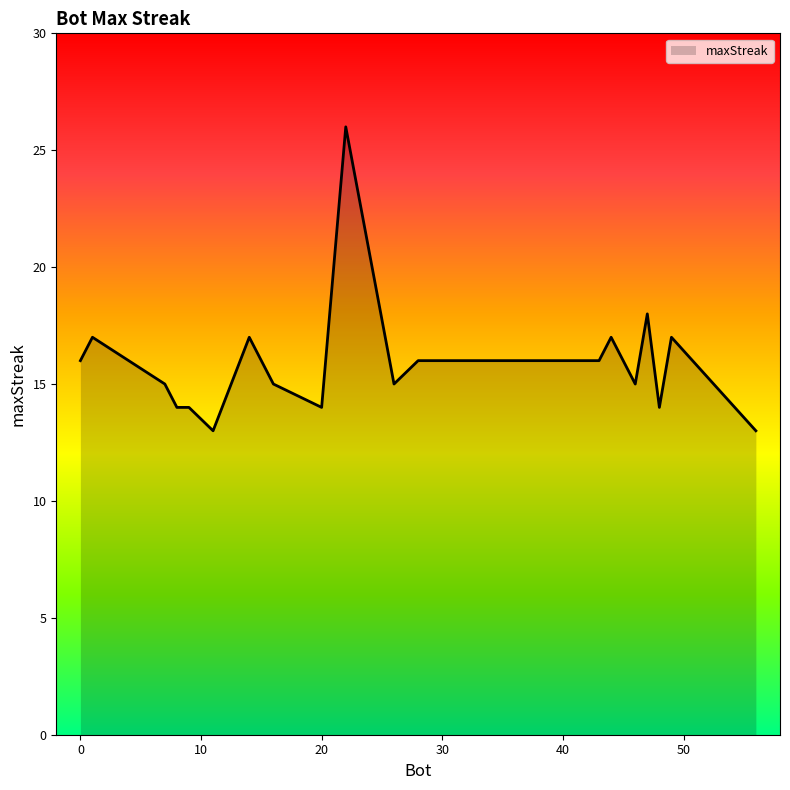

What is the maximum value shown in the chart?

26